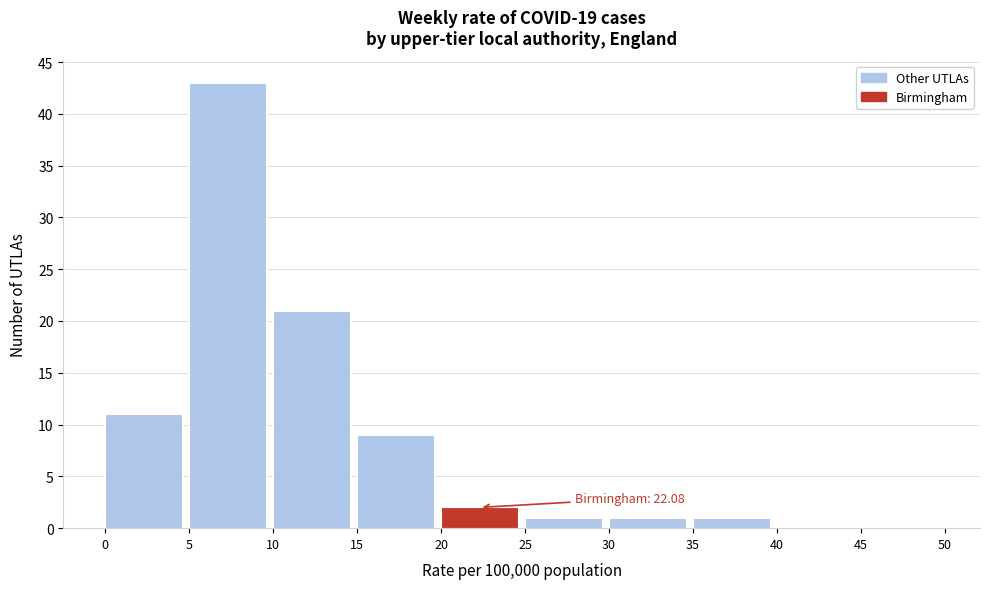

Which range on the x-axis has the tallest bar?

5 to 10